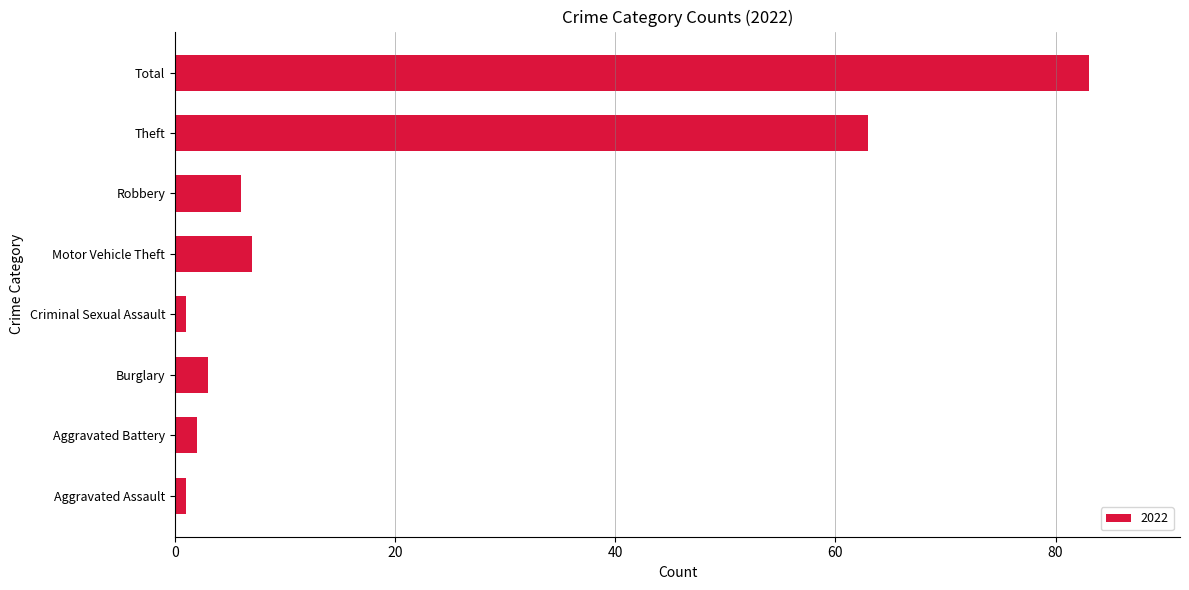

How many bars are there in total?

8